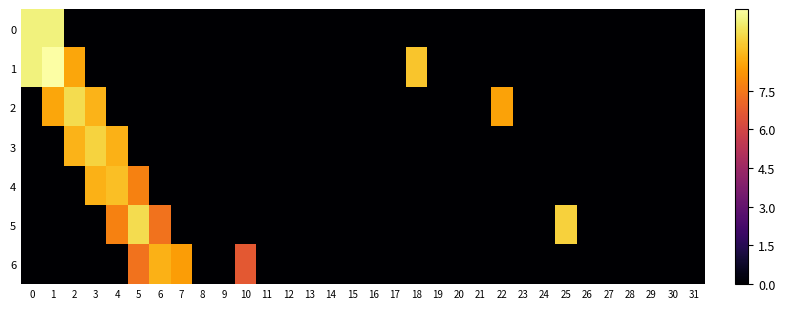

At which category is the sum across all series the highest?

1